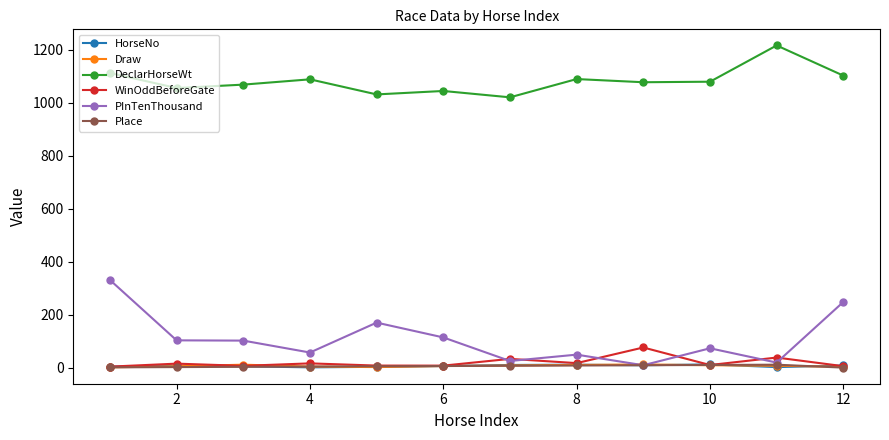

Which series has the largest range (max minus min)?

PInTenThousand